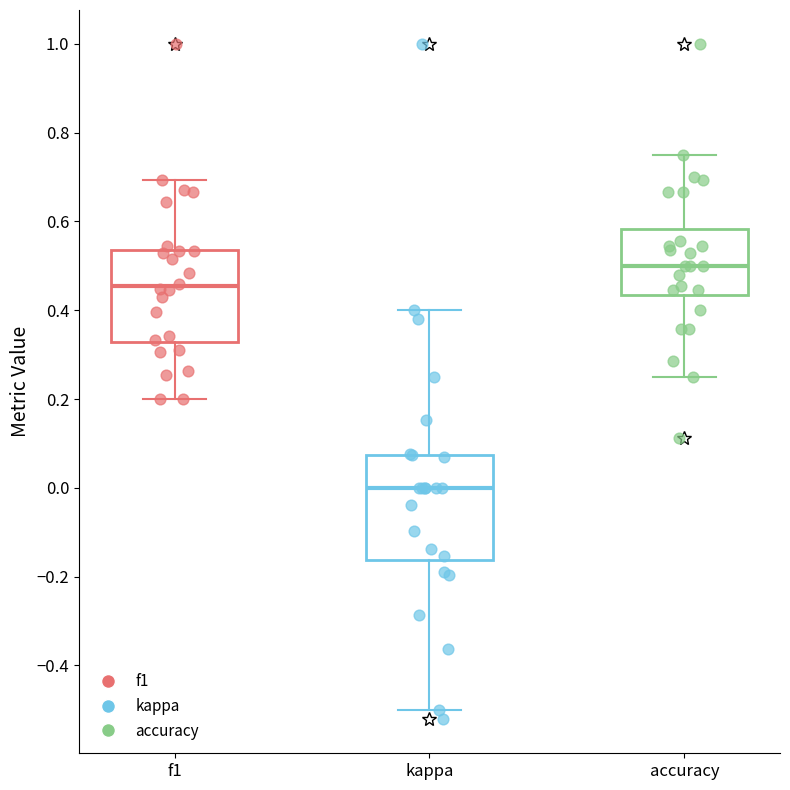

Reading left to right, transcribe this box plot: for each box, give where its median line is, the range the box spans, and where its two whiskers end, as read against the y-axis. The values are not printed on the chart, so give them approximately, as read against the axis.

f1: median 0.46, box 0.32 to 0.54, whiskers 0.20 to 0.70
kappa: median 0.00, box -0.16 to 0.08, whiskers -0.50 to 0.40
accuracy: median 0.50, box 0.44 to 0.58, whiskers 0.26 to 0.76